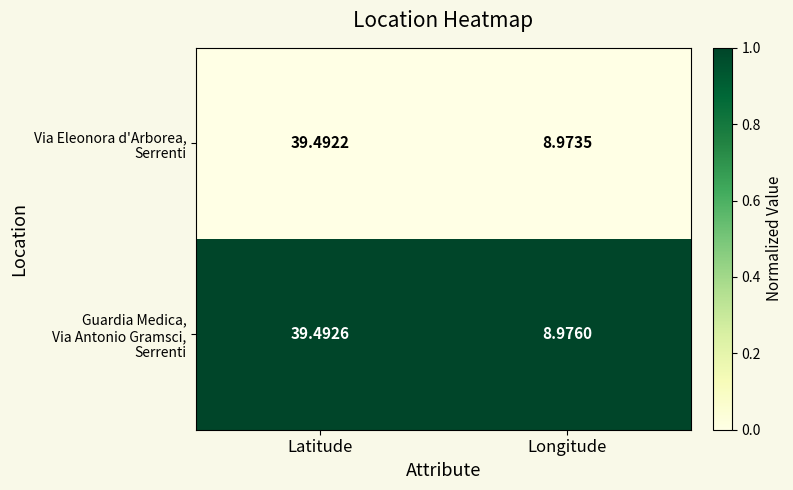

Which category has the lowest value across all series?

Longitude